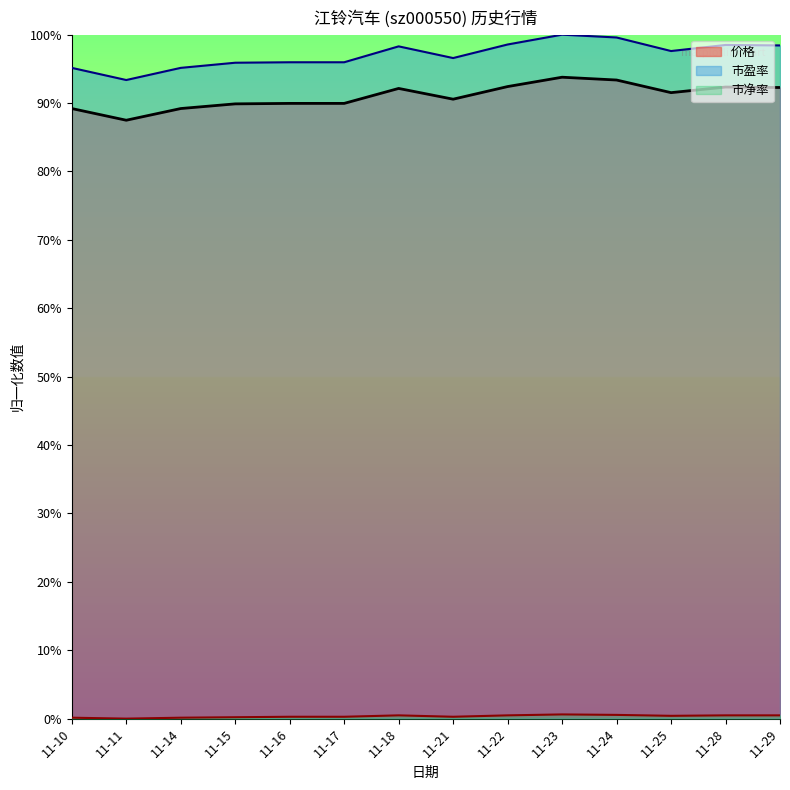

At which label is 市盈率 closest to 0?

11-11